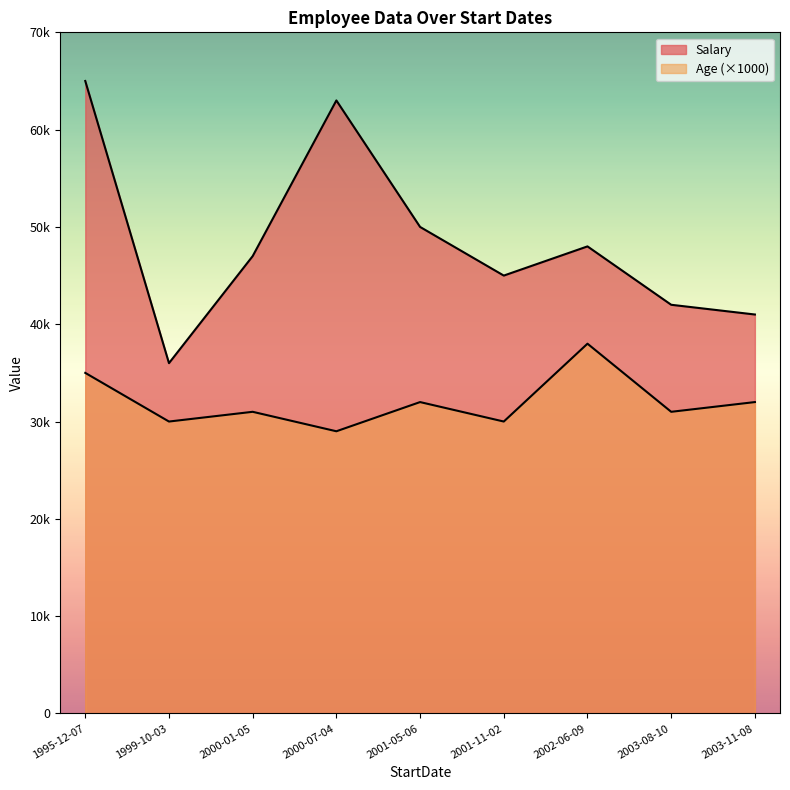

Between 2002-06-09 and 2000-01-05, which is larger?

2002-06-09